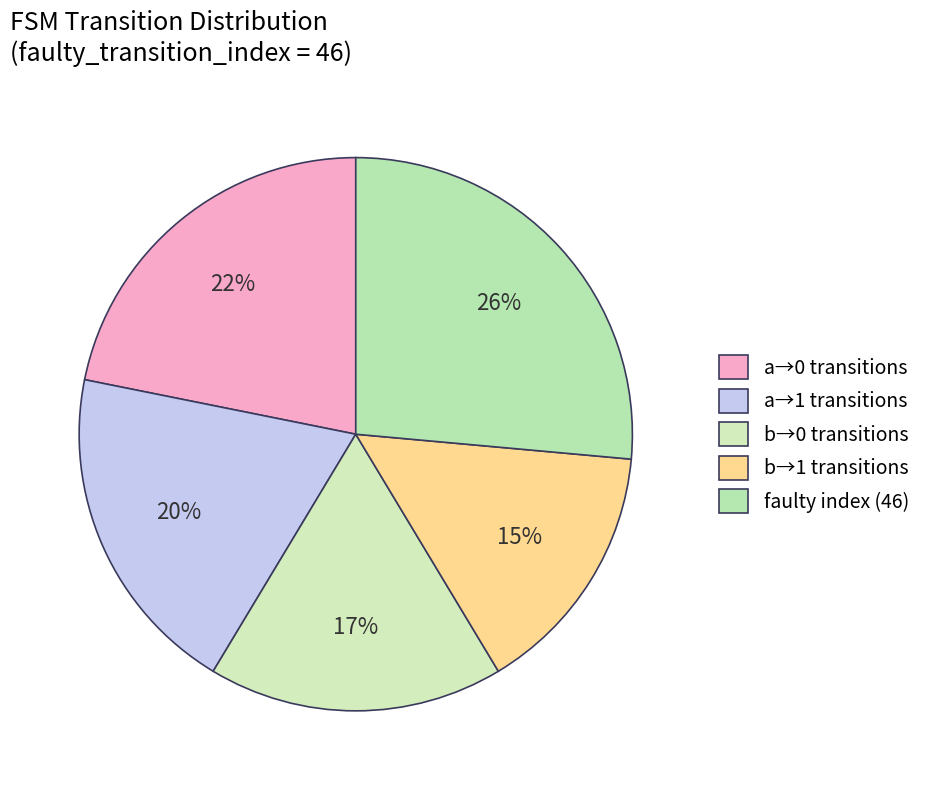

How many segments does this pie chart have?

5